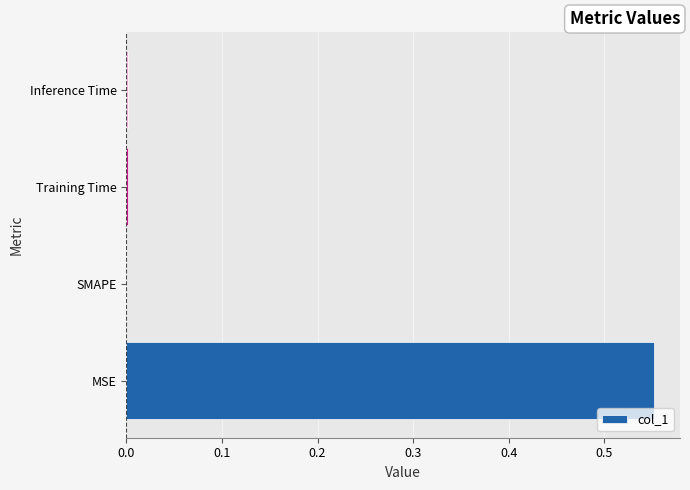

Is it true that the value at Inference Time is 0.0?

True